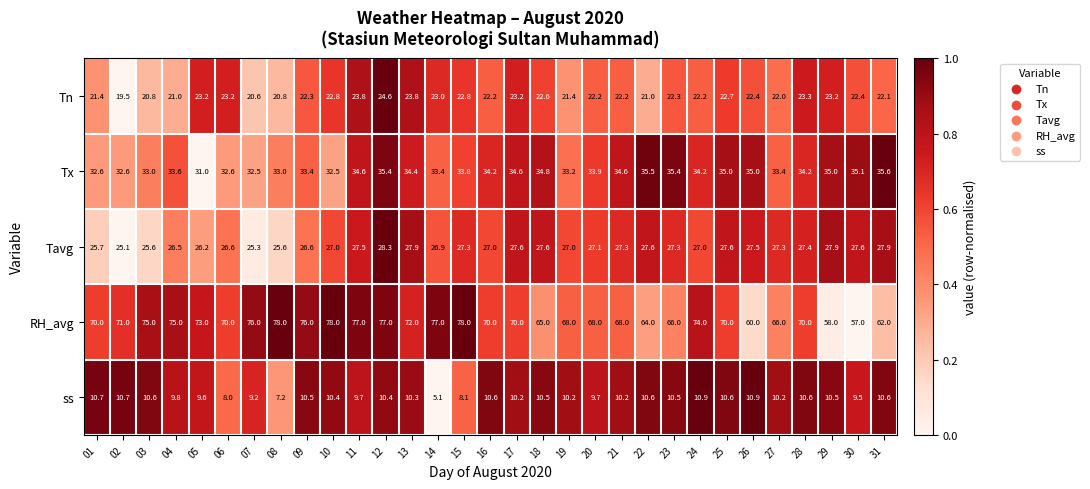

Which series has the largest total across all categories?

RH_avg